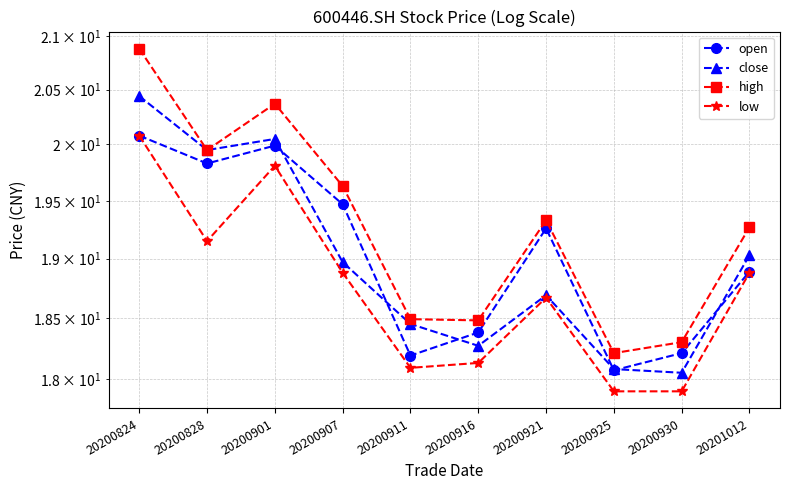

Reading left to right, extract all data points from this chart.

open: 20.1	19.8	20.0	19.5	18.2	18.4	19.3	18.1	18.2	18.9
close: 20.4	19.9	20.1	19.0	18.4	18.3	18.7	18.1	18.1	19.0
high: 20.9	19.9	20.4	19.6	18.5	18.5	19.3	18.2	18.3	19.3
low: 20.1	19.1	19.8	18.9	18.1	18.1	18.7	17.9	17.9	18.9